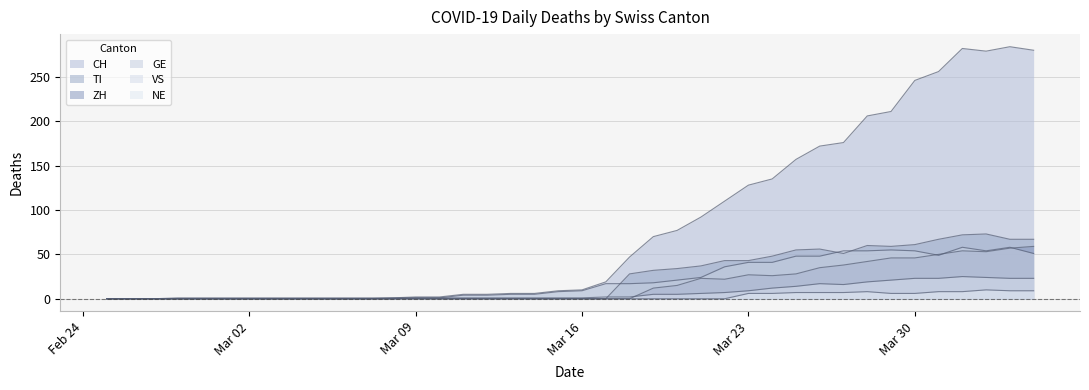

At which category does ZH reach its first local peak?

2020-03-21